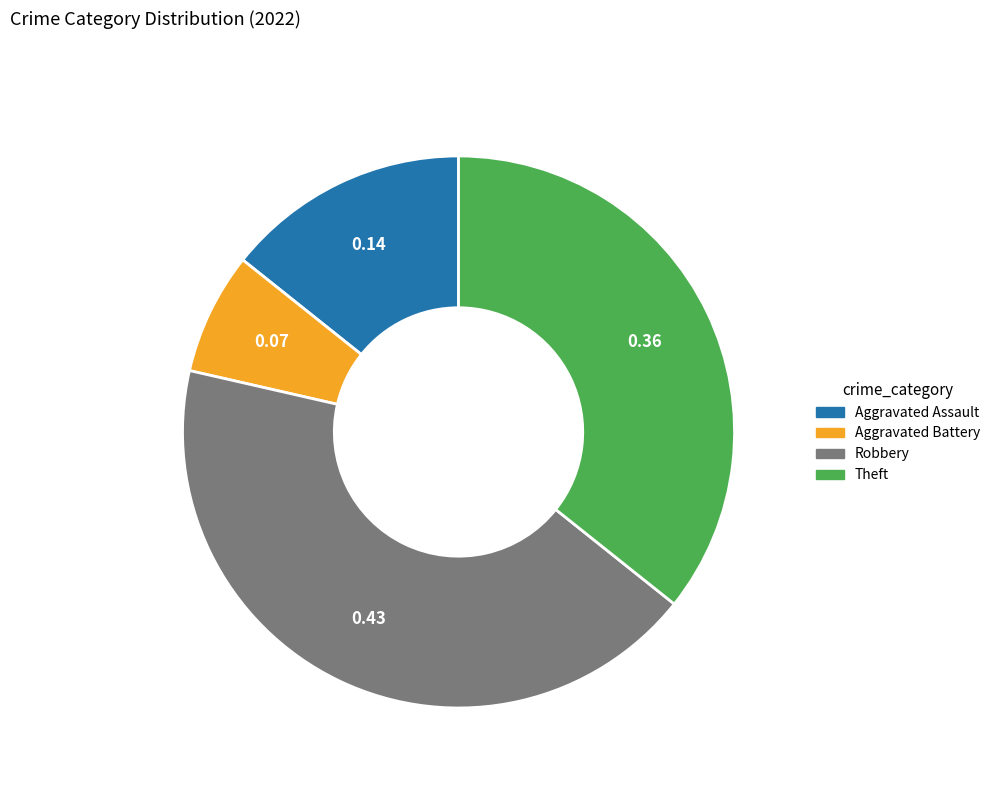

Is it true that Robbery is 43% of the pie?

True